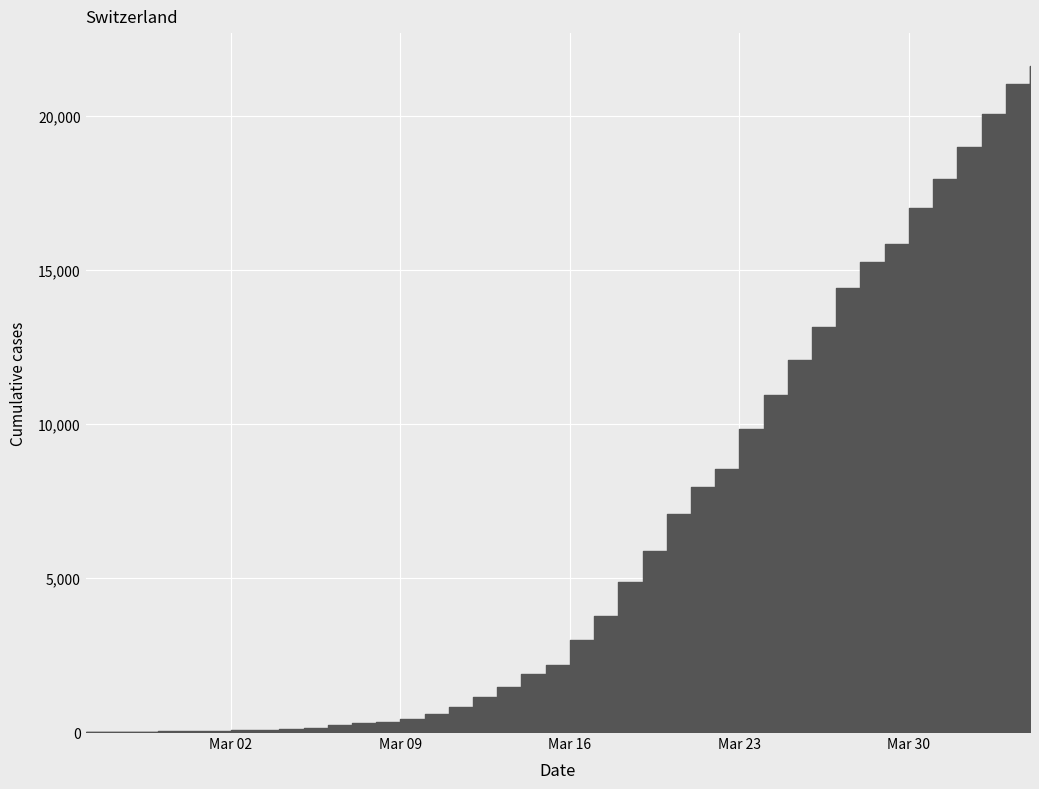

Is it true that CH equals 281 at 2020-03-07?

True